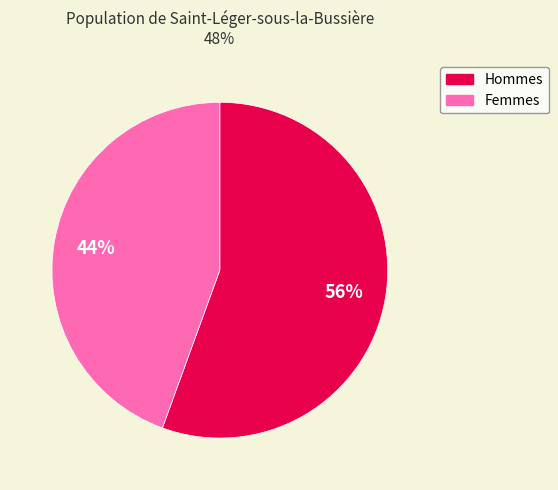

Is there any slice that represents more than half of the pie?

Yes